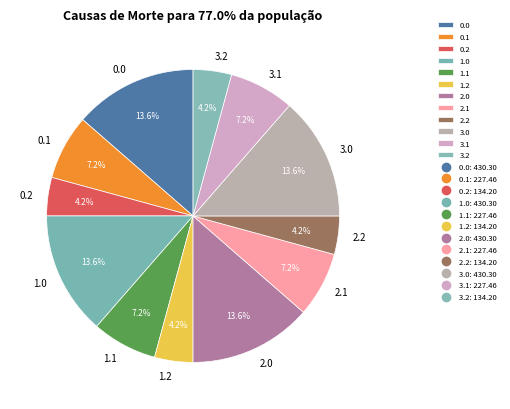

Is there a majority slice in this chart?

No